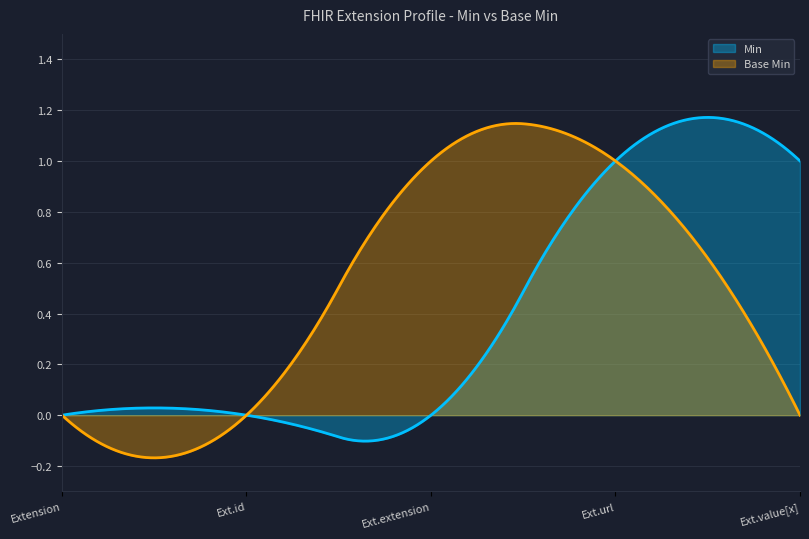

The value of Base Min at Extension.id is 0. True or false?

True